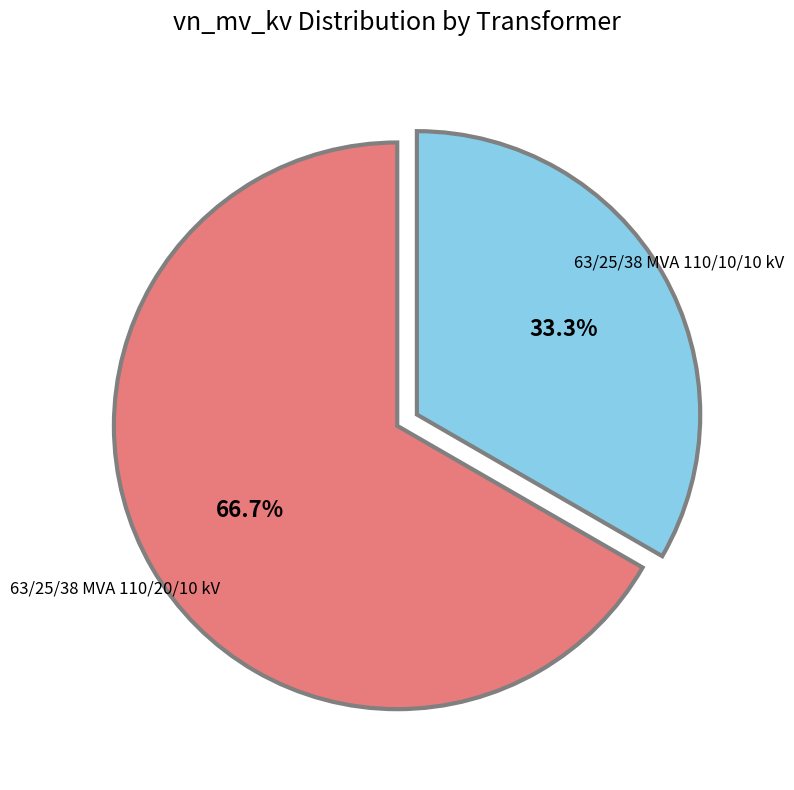

Count the number of slices in the pie.

2